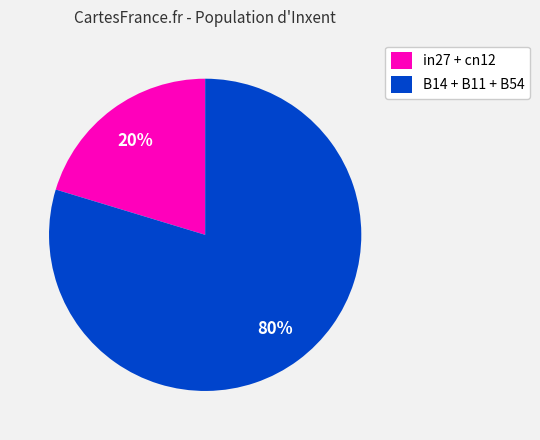

Rank the categories by value from highest to lowest.

B14 + B11 + B54, in27 + cn12